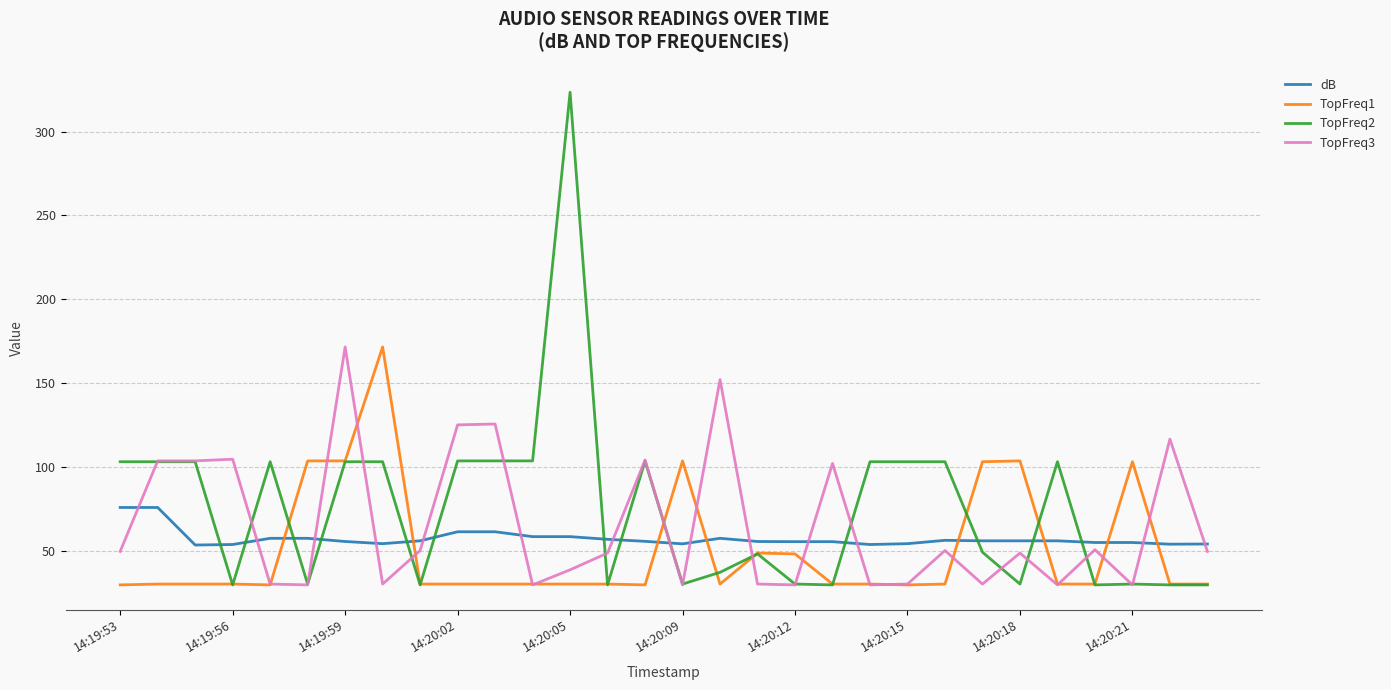

Which series has the widest spread of values?

TopFreq2